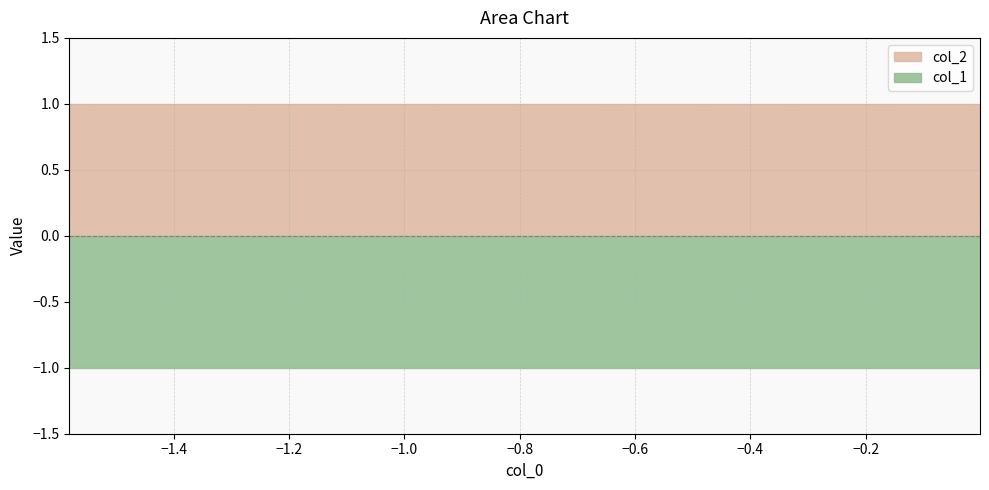

What is the spread (max minus min) of values at 3?

2